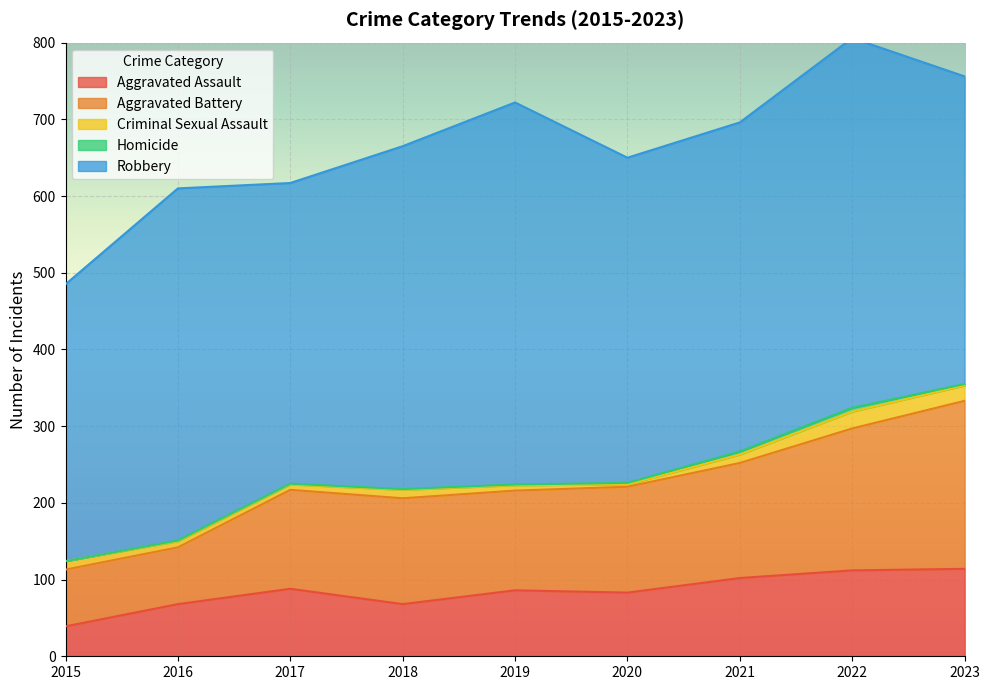

What is the value of the Aggravated Battery point at the 9th from the left?

219